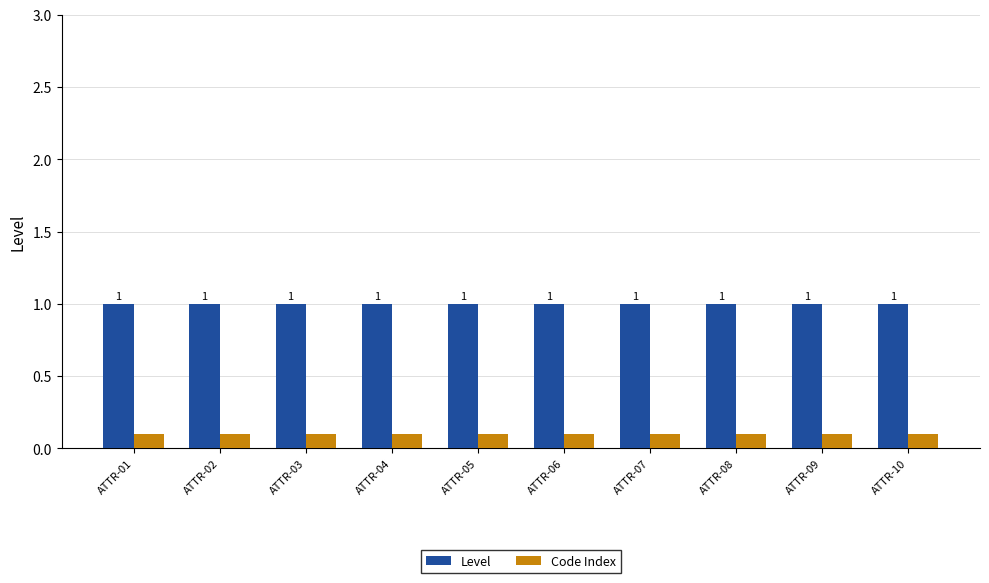

List the series in order of their overall mean, highest first.

Level, Code Index